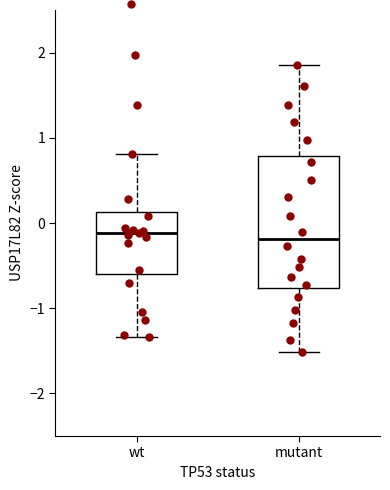

Reading left to right, transcribe this box plot: for each box, give where its median line is, the range the box spans, and where its two whiskers end, as read against the y-axis. The values are not printed on the chart, so give them approximately, as read against the axis.

wt: median -0.1, box -0.6 to 0.1, whiskers -1.3 to 0.8
mutant: median -0.2, box -0.8 to 0.8, whiskers -1.5 to 1.9